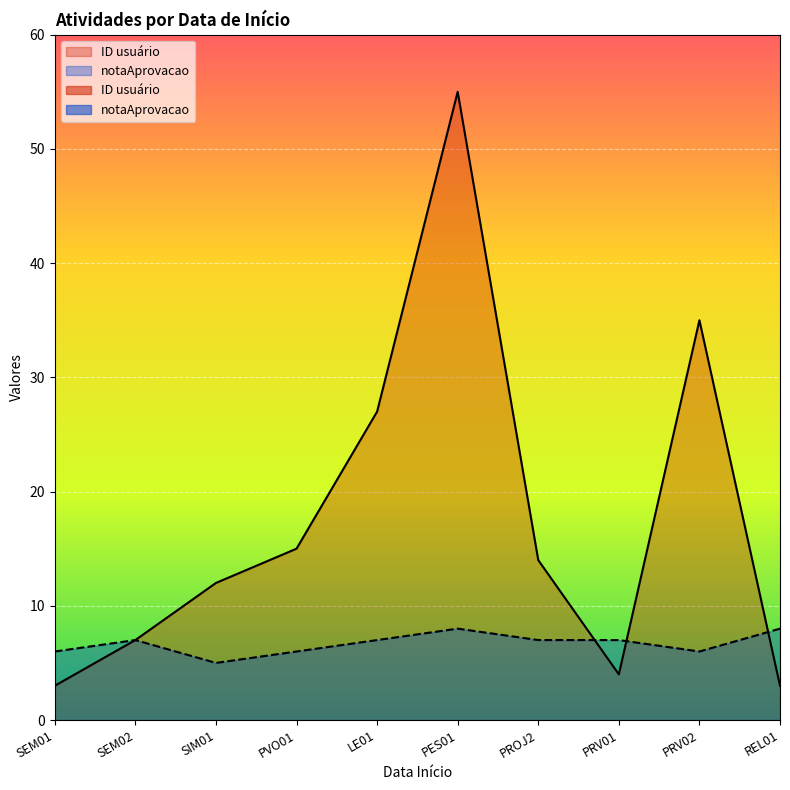

At which label does ID usuário reach its peak?

PES01